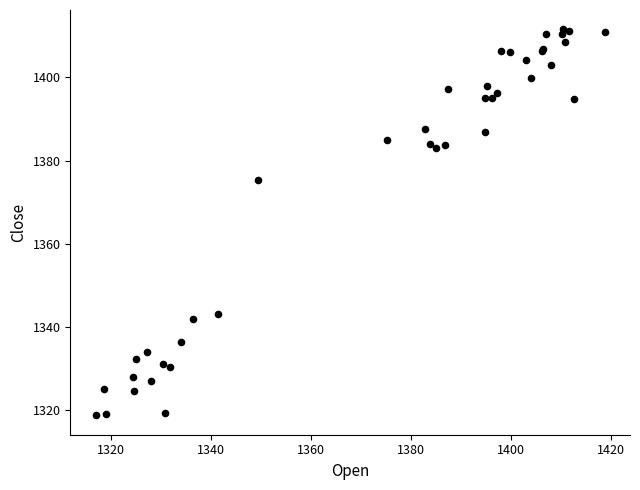

What Y value in the scatter plot is closest to 1365?

1375.3